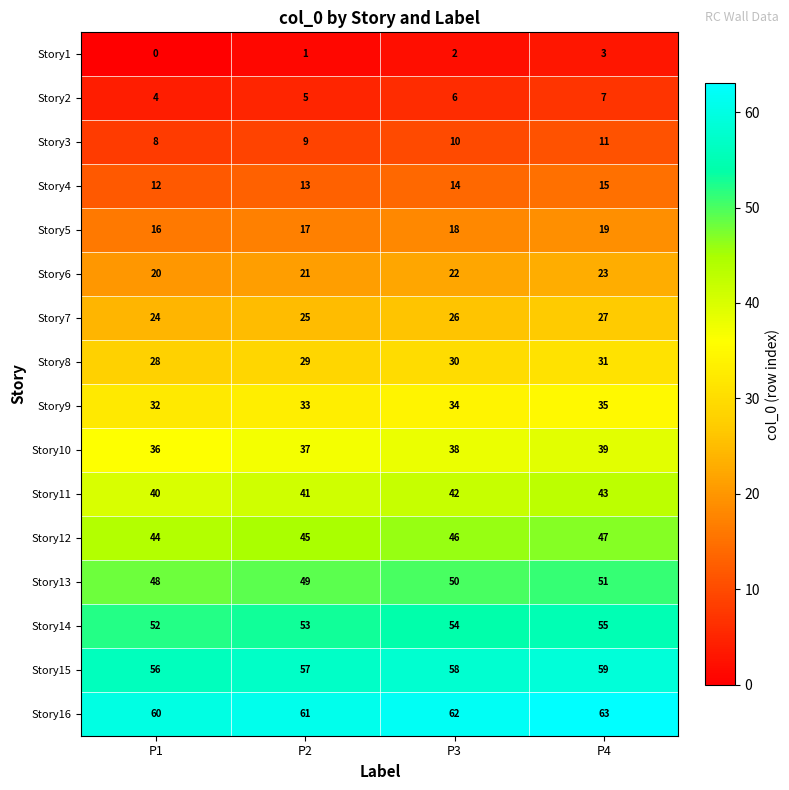

At how many categories does at least one series exceed 35?

4